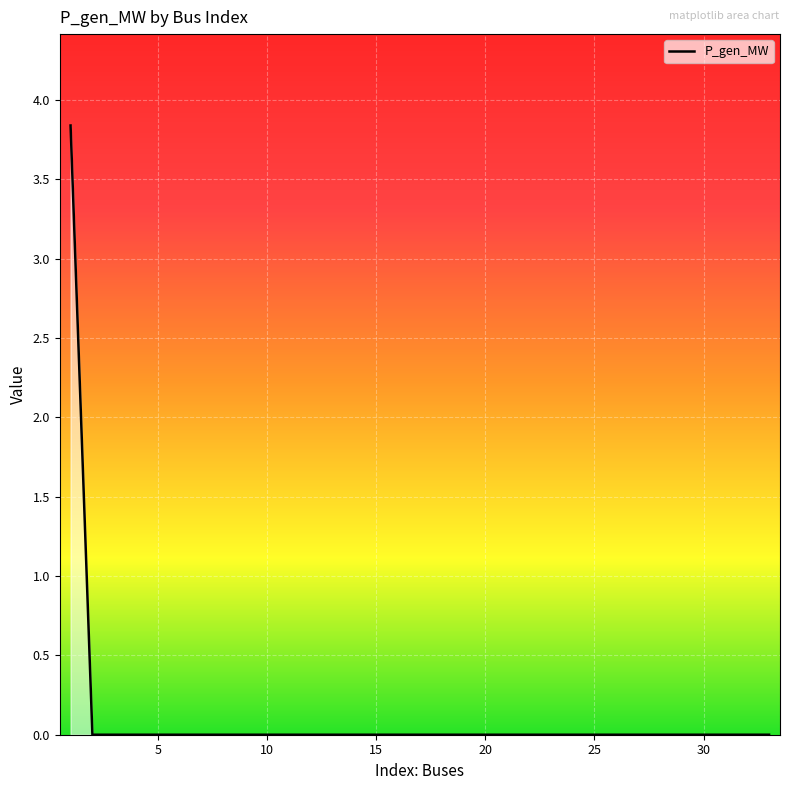

What is the greatest value displayed?

3.8